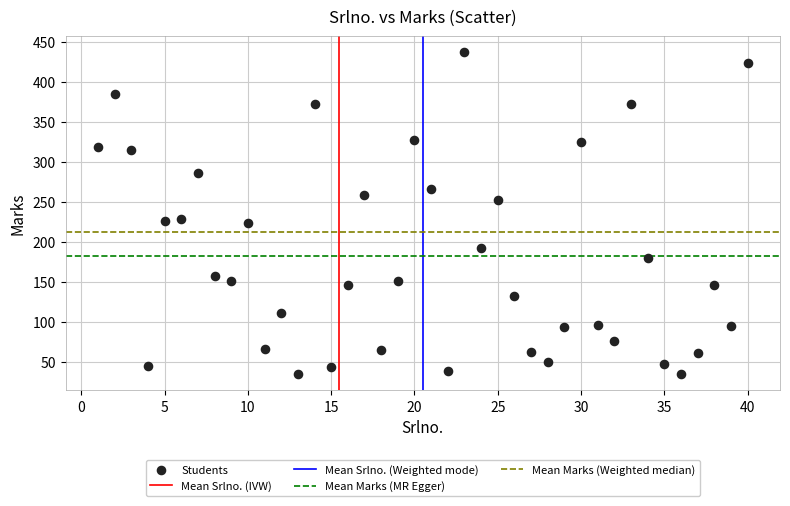

What is the range of X values (max minus min)?

39